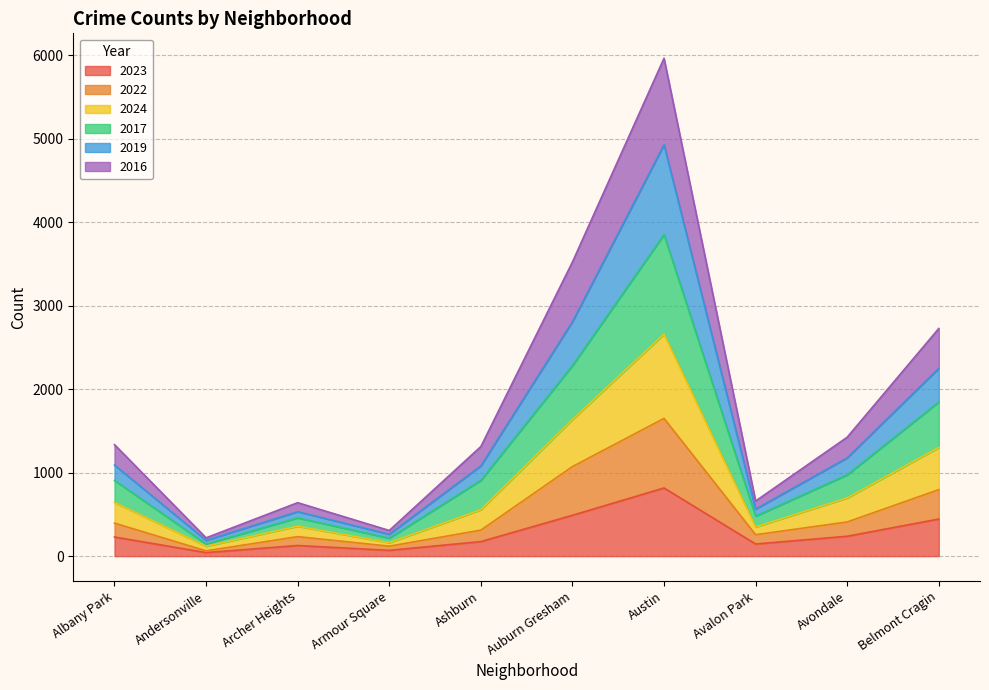

At which category is the sum across all series the highest?

Austin